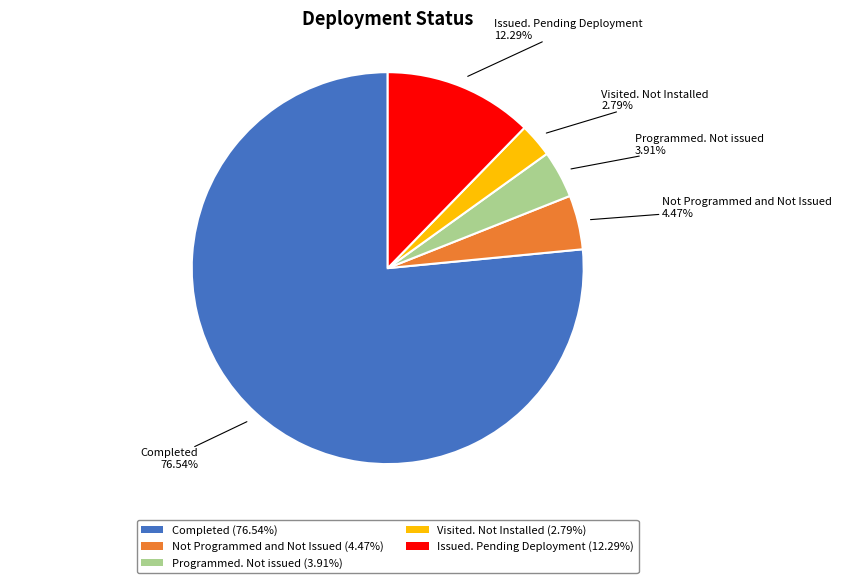

Rank the categories by value from highest to lowest.

Completed, Issued. Pending Deployment, Not Programmed and Not Issued, Programmed. Not issued, Visited. Not Installed